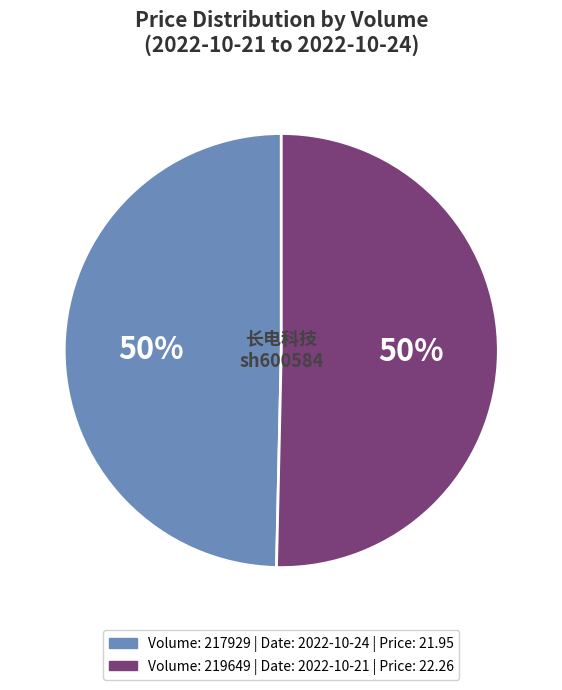

To the nearest percent, what is the average slice percentage?

50%